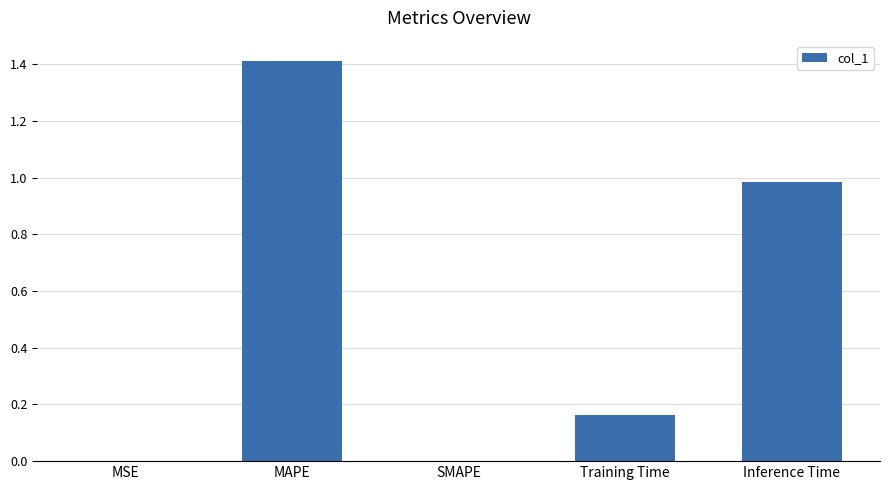

The value at MAPE is 0.8. True or false?

False